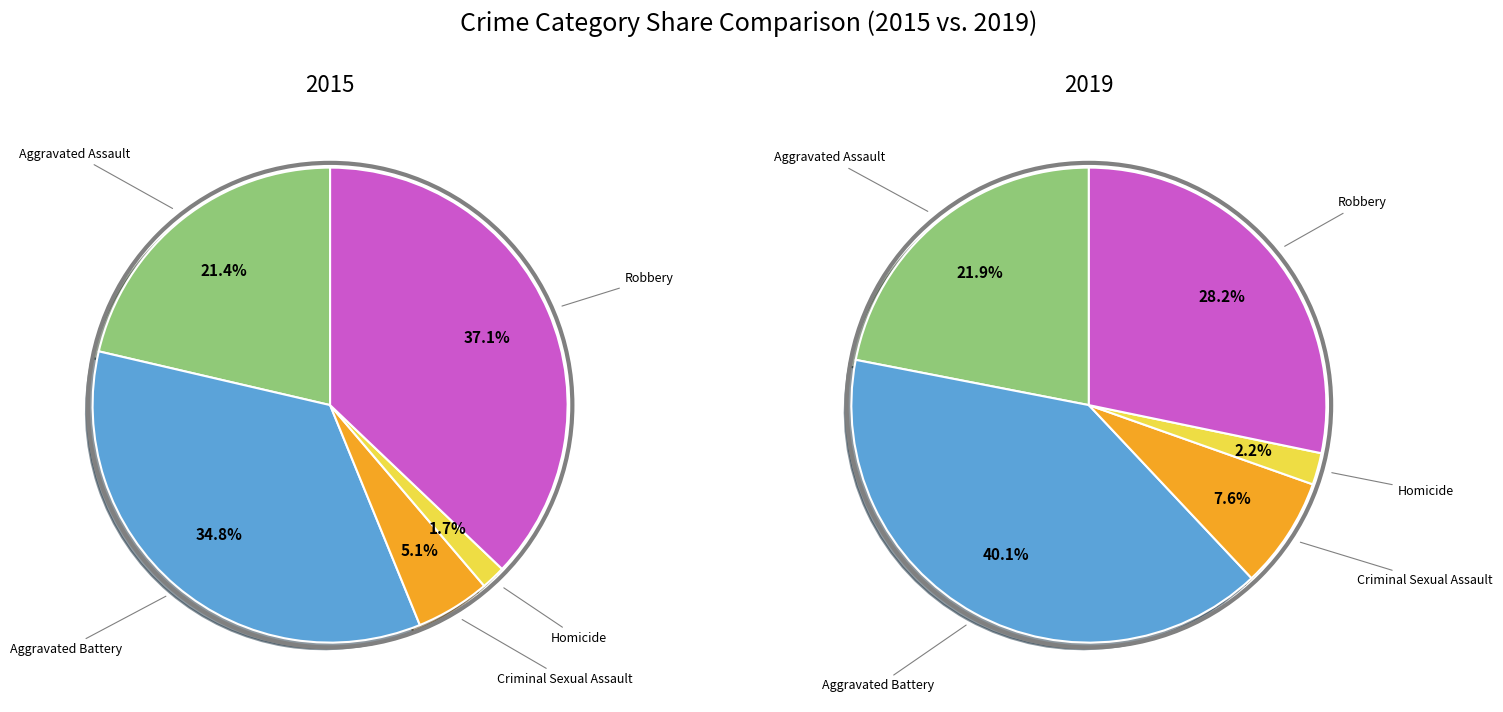

Is it true that values_2015 is 8% of the pie?

False